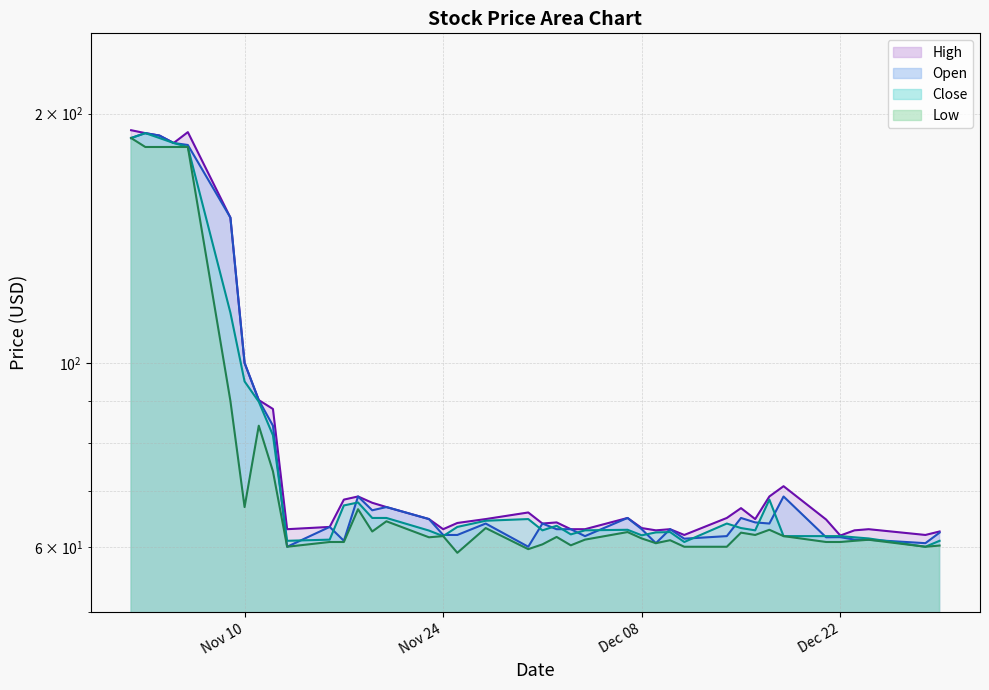

What are all the series names shown in the legend?

High, Close, Low, Open